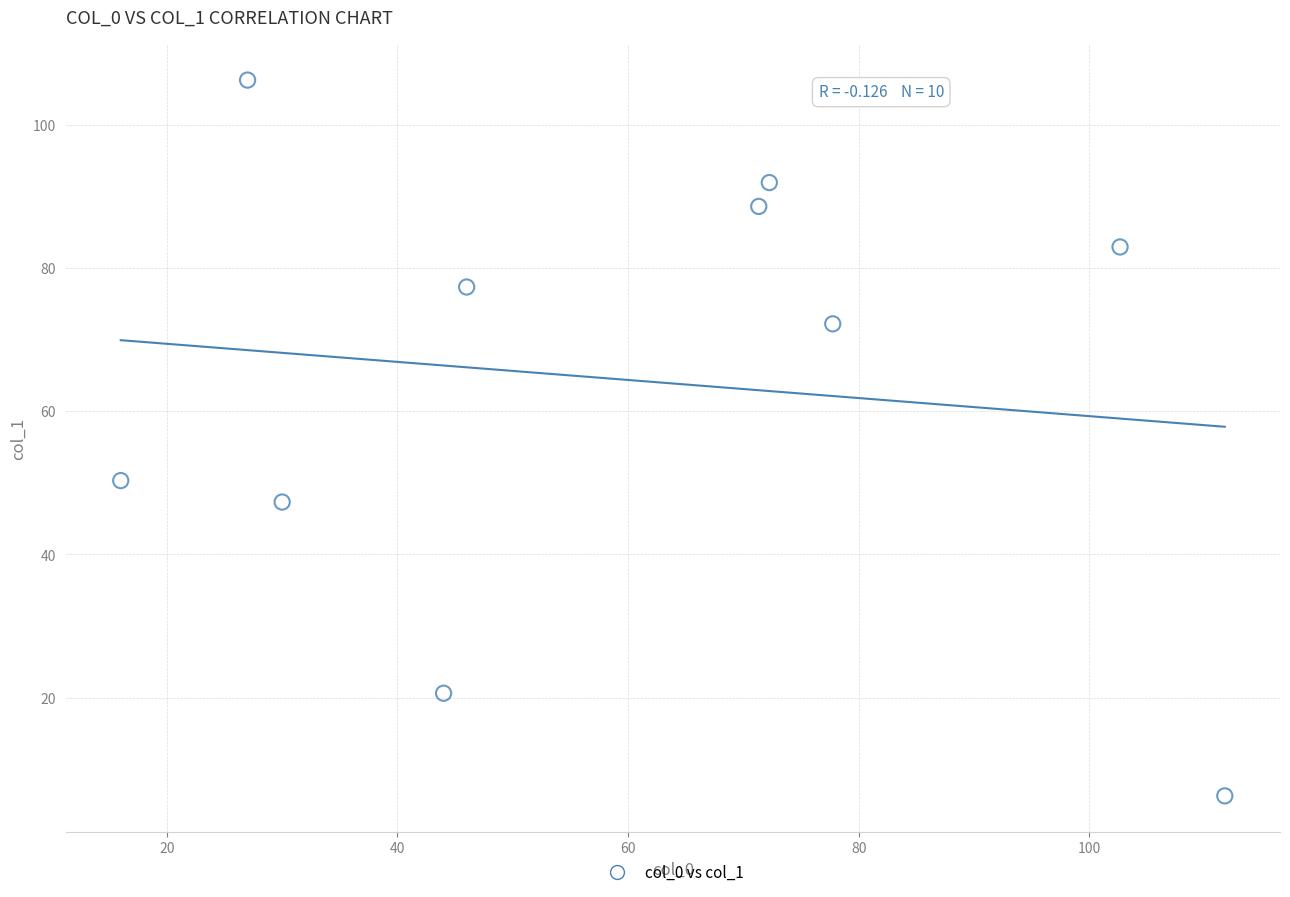

What Y value in the scatter plot is closest to 56?

50.3